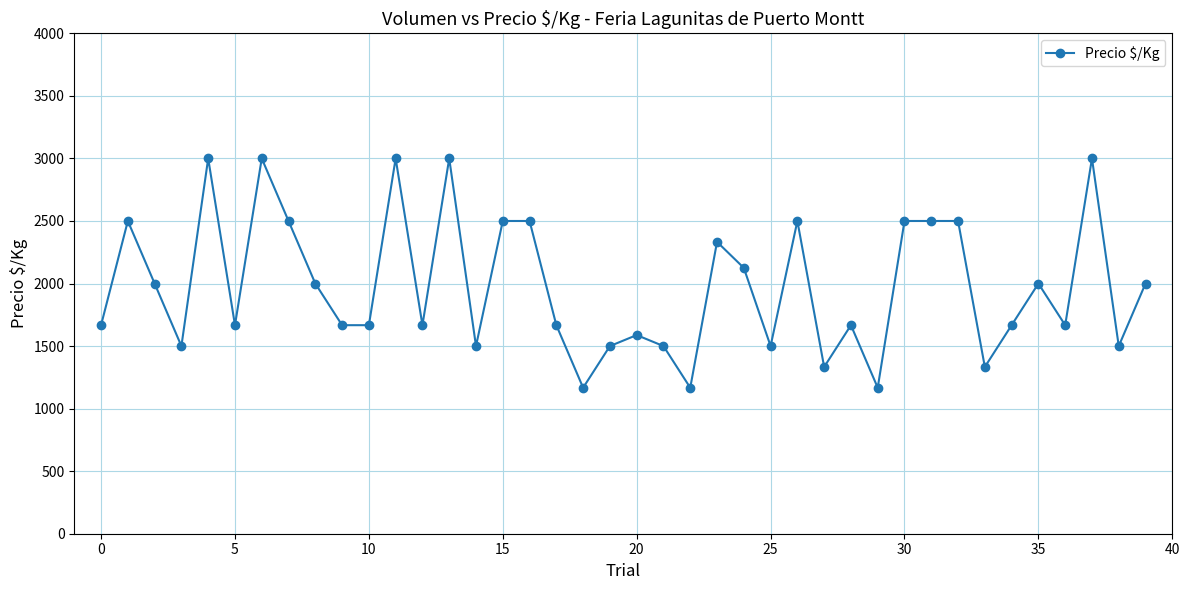

What is the value of the 23rd point from the left?

1167